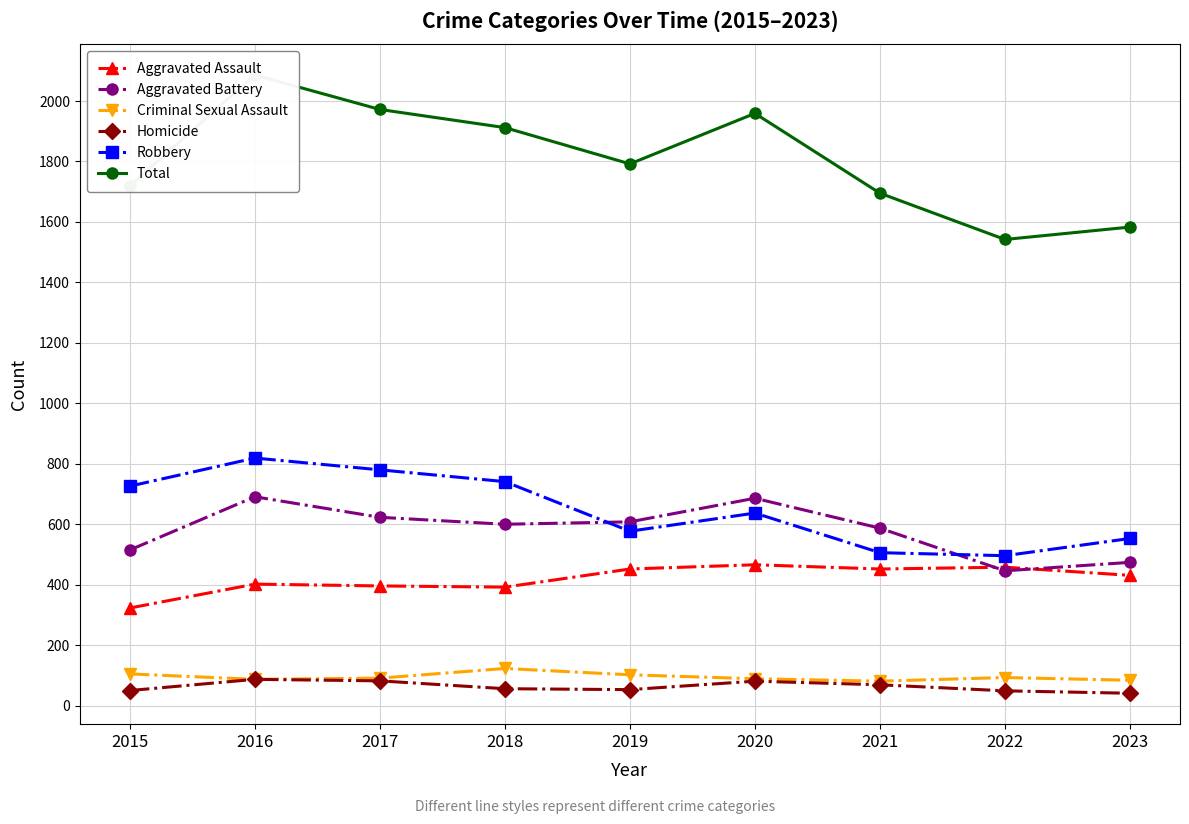

Rank the categories by Robbery value from highest to lowest.

2016, 2017, 2018, 2015, 2020, 2019, 2023, 2021, 2022